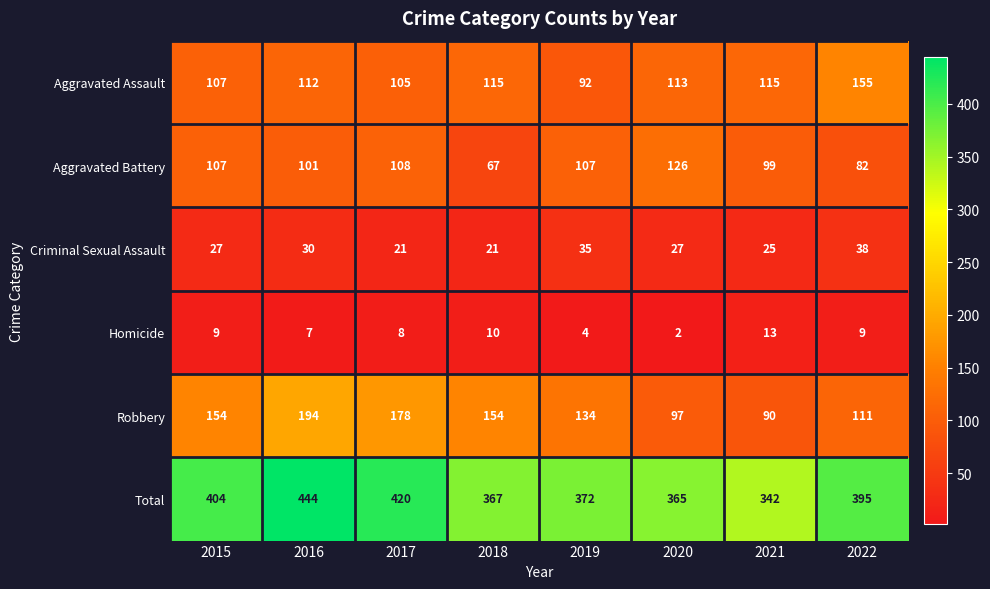

At how many categories does at least one series exceed 50?

8